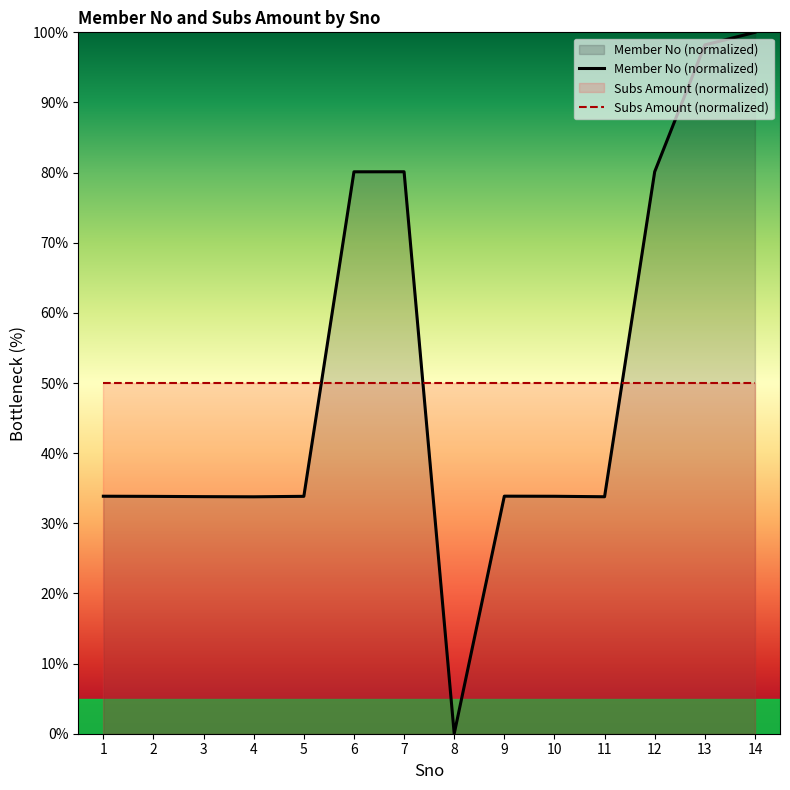

True or false: Member No (normalized) has more than 1 points higher than both neighbors.

True